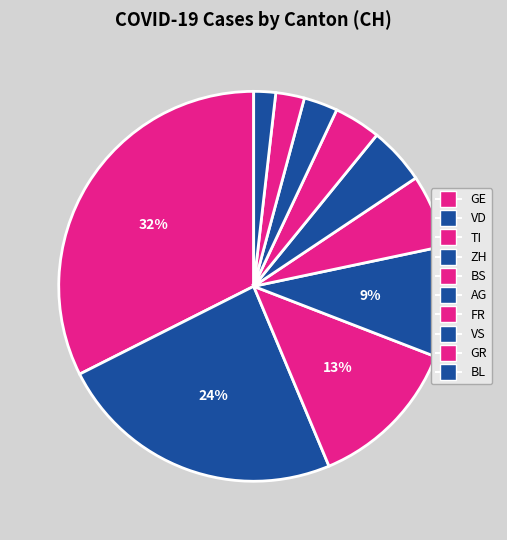

How many slices are in this pie chart?

10